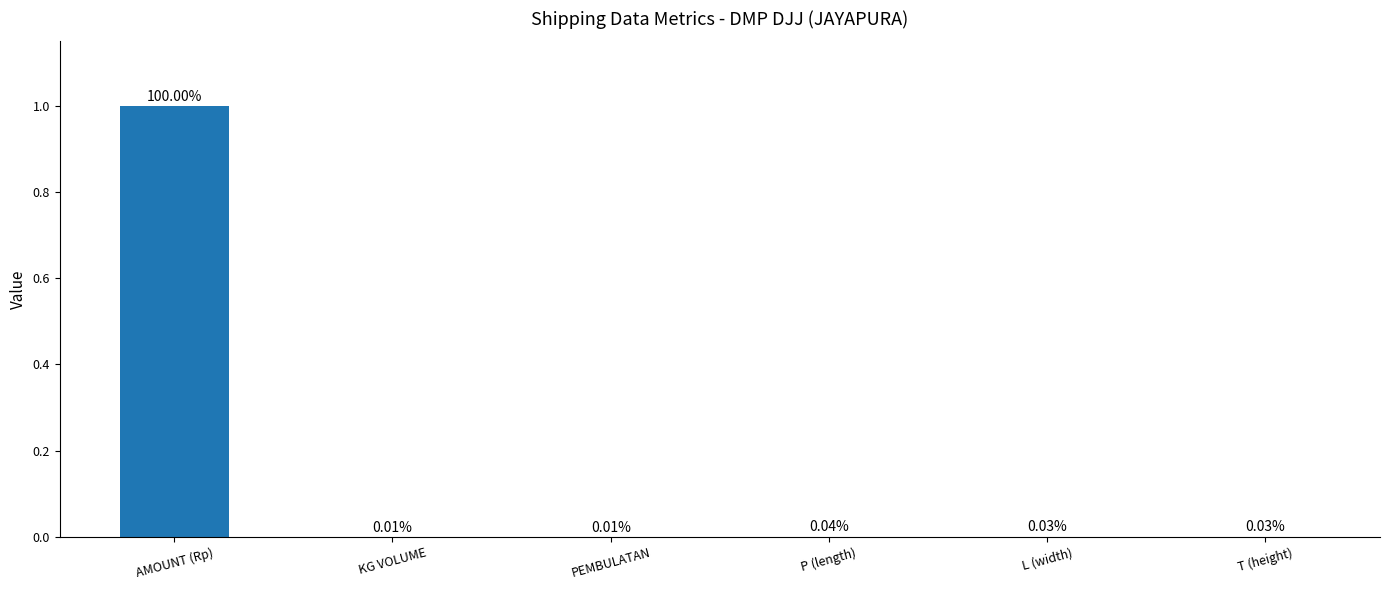

At which category does the chart reach its peak across all series?

AMOUNT (Rp)